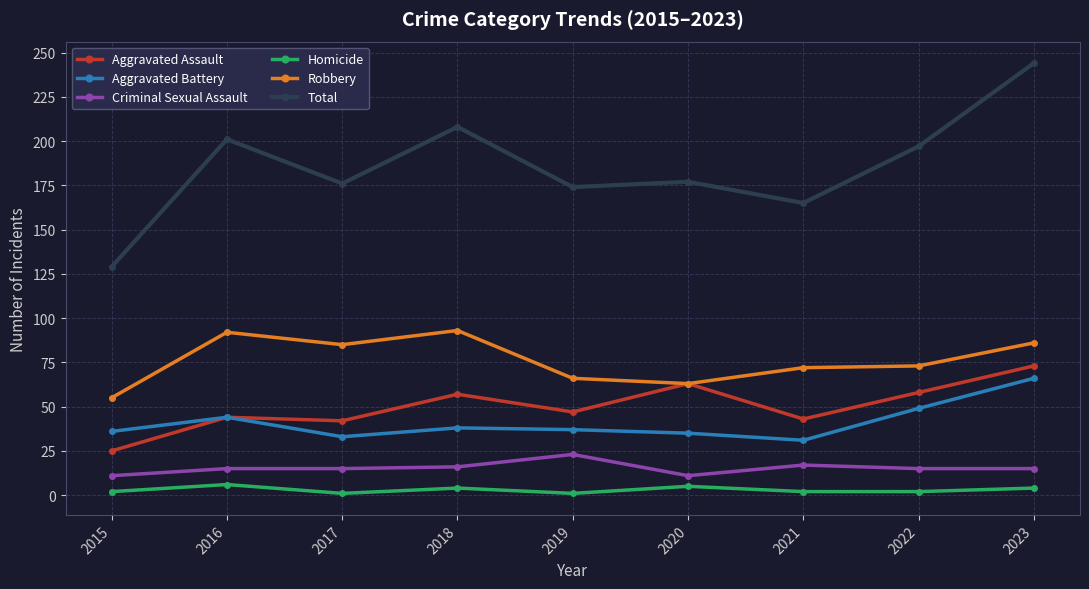

True or false: Total and Aggravated Assault cross at least once.

False